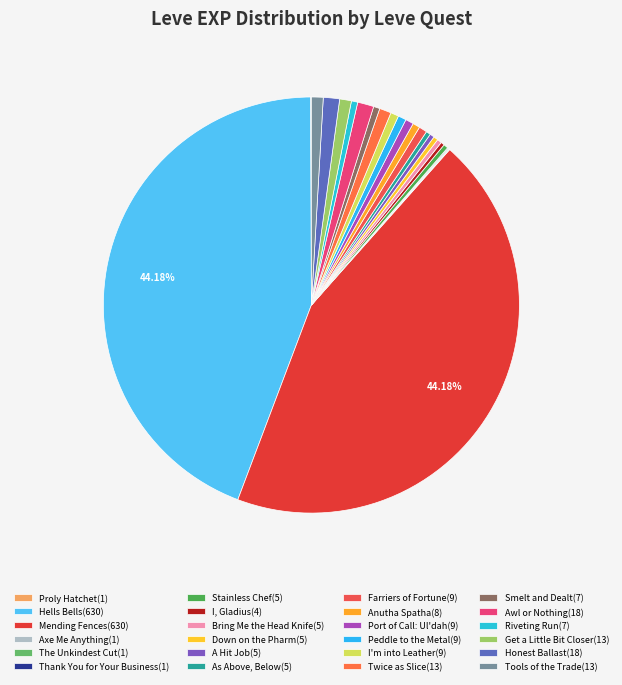

What is the largest slice in the pie chart?

Hells Bells